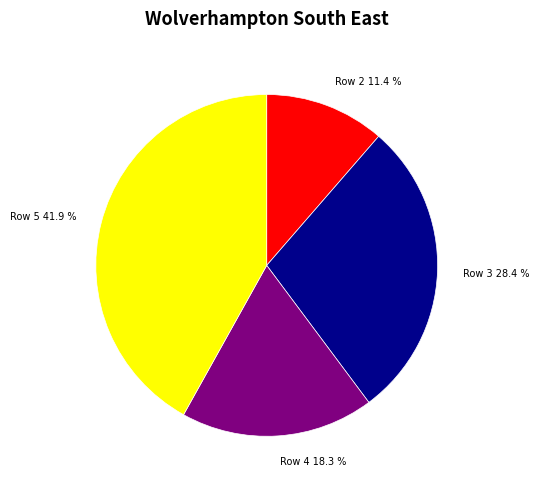

To the nearest percent, what is the average slice percentage?

25%